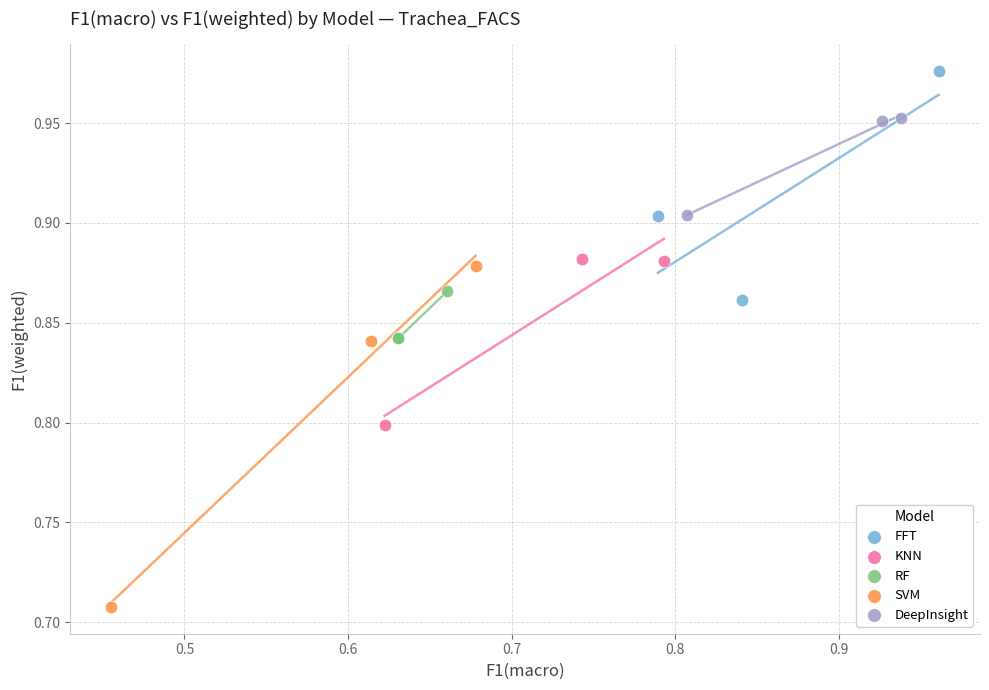

Which series contains the highest Y value?

FFT